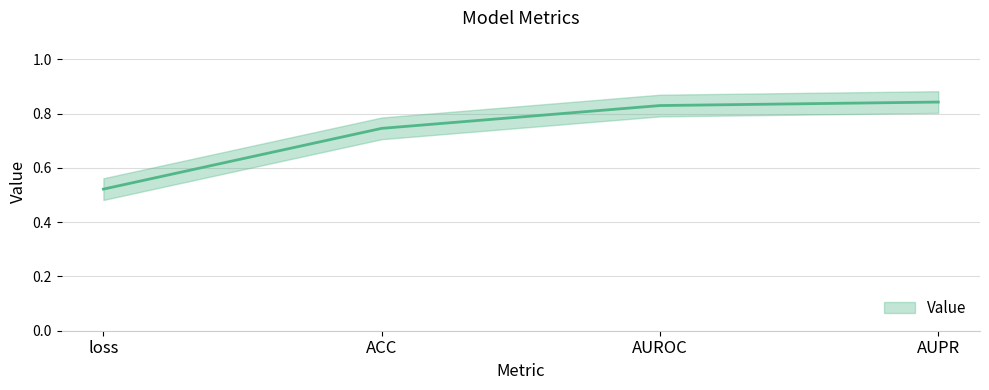

The value at AUROC is 0.8. True or false?

True